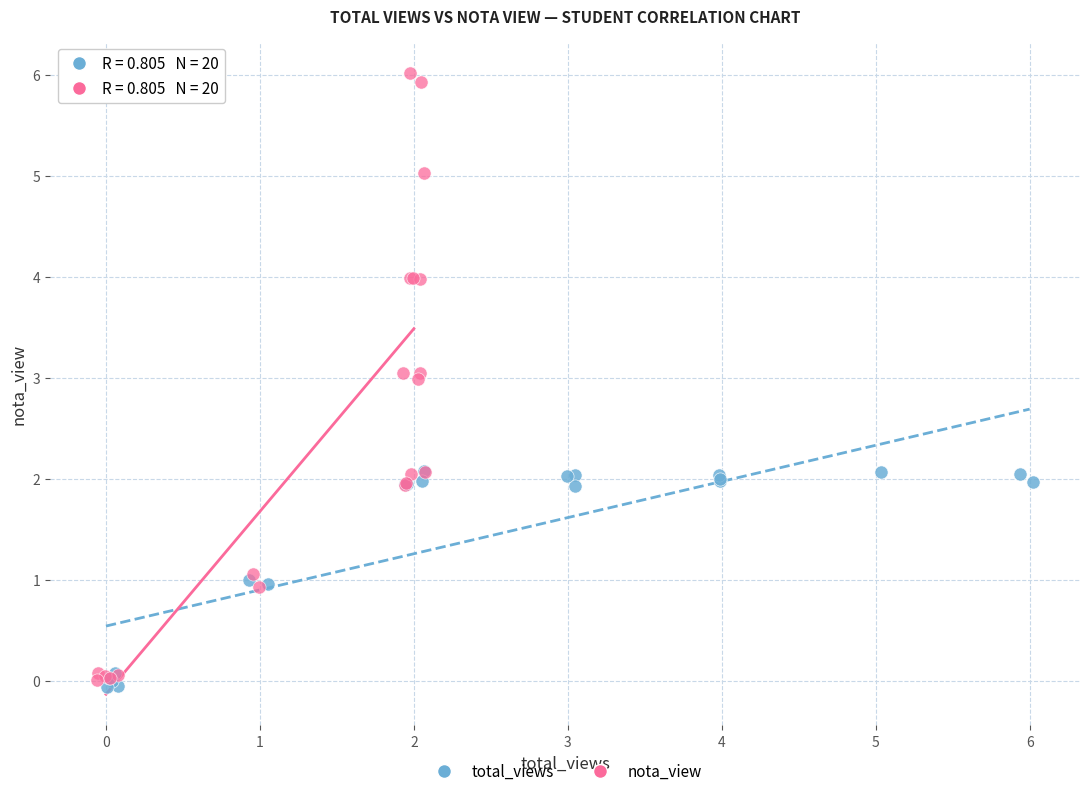

Which series reaches the minimum Y coordinate?

total_views